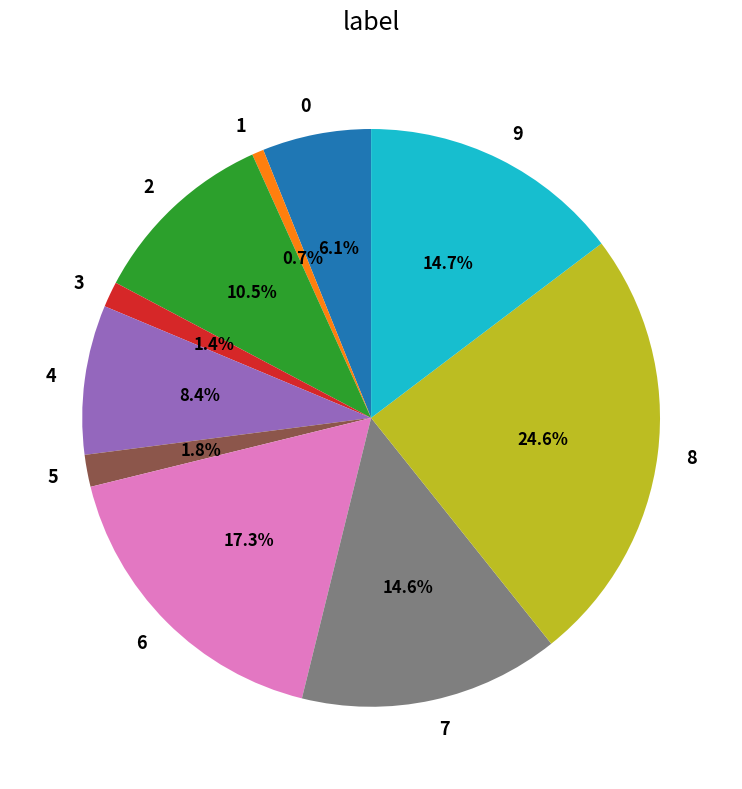

Does 6 represent more than half of the total?

No